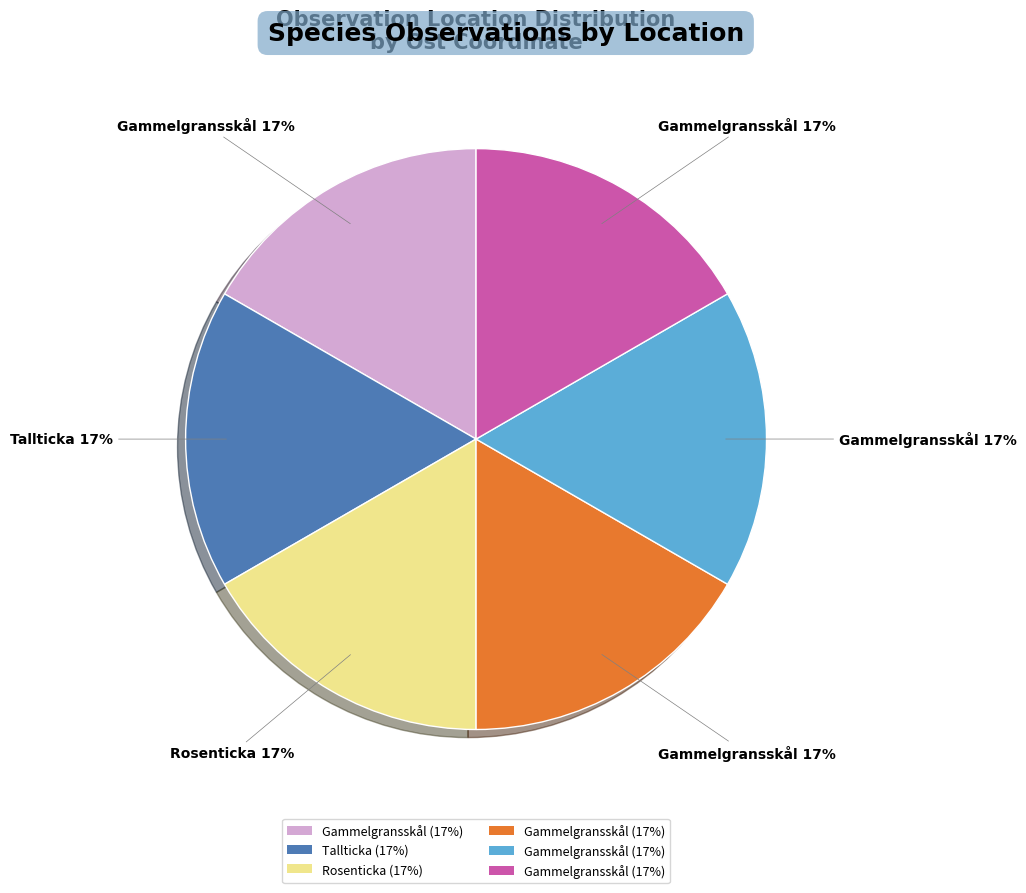

Does any single category account for the majority?

No